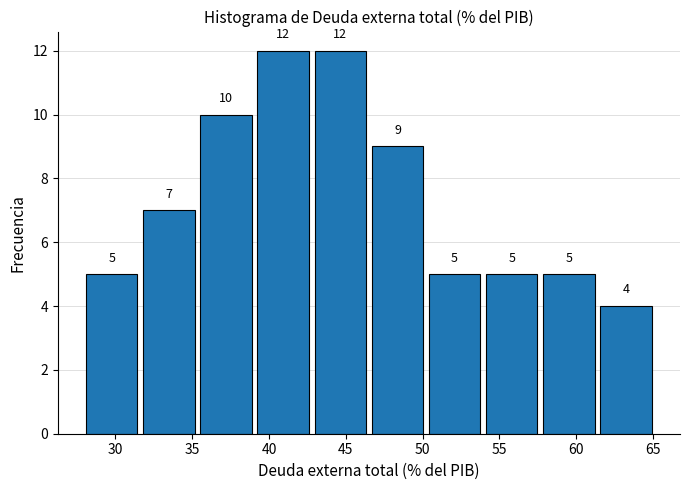

What is the height of the bar covering 46.5 to 50.0 on the x-axis? The bar edges are not printed on the chart, so give them approximately, as read against the axis.

9